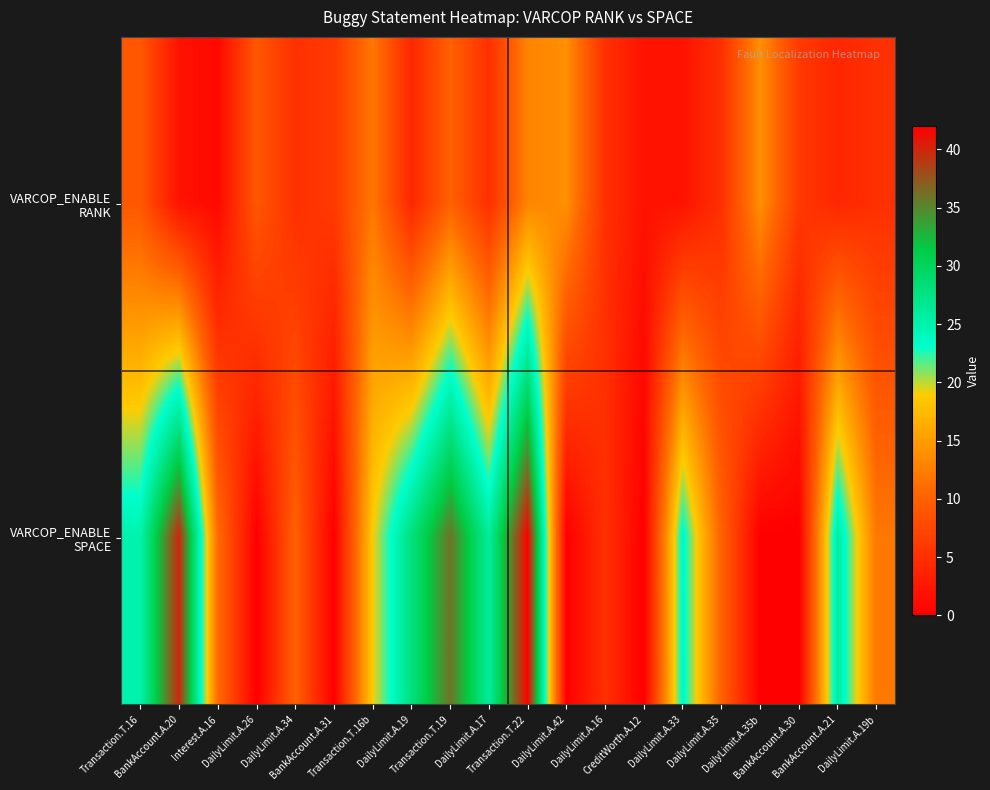

Which series has the largest range (max minus min)?

VARCOP_ENABLE SPACE